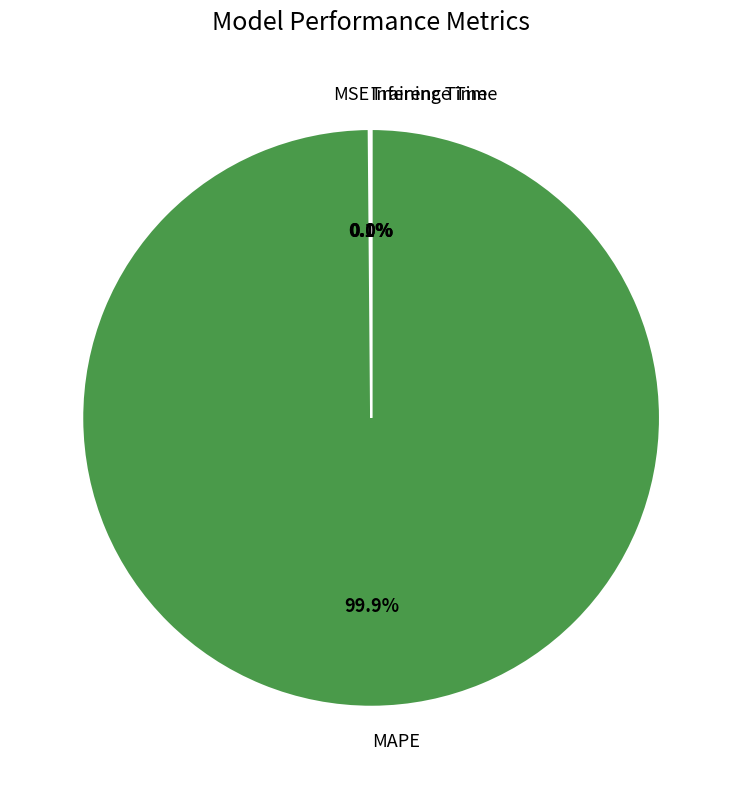

Which category accounts for the majority?

MAPE